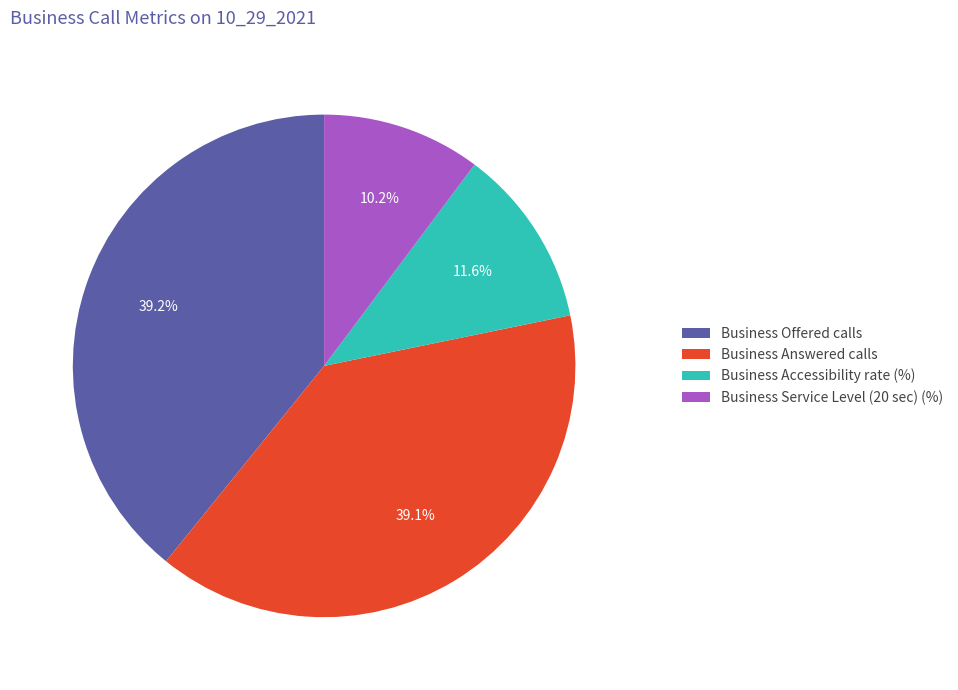

What is the total percentage of Business Answered calls and Business Offered calls?

78.2%